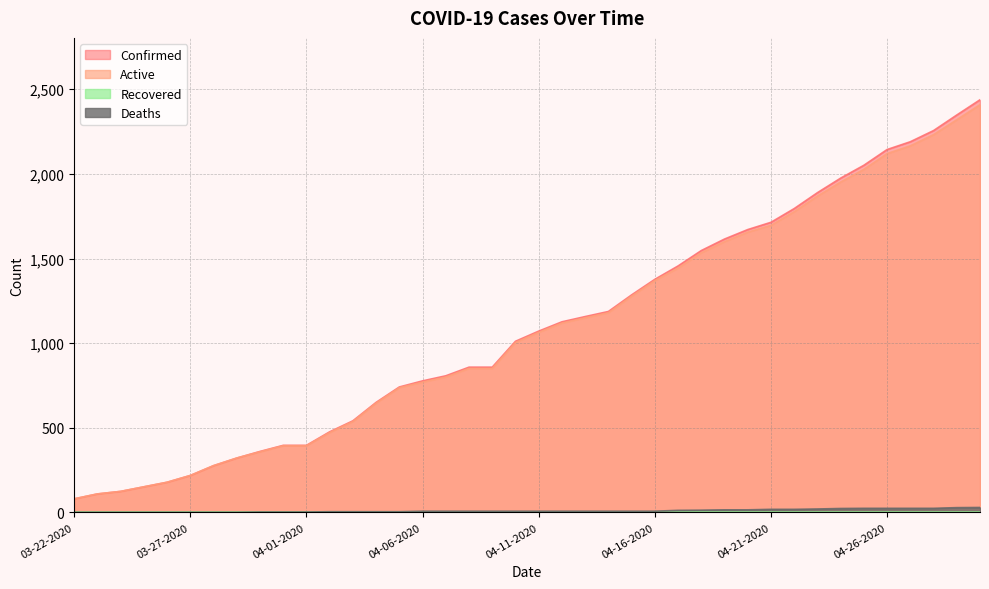

Rank the series at 03-22-2020 from highest to lowest value.

Confirmed, Active, Deaths